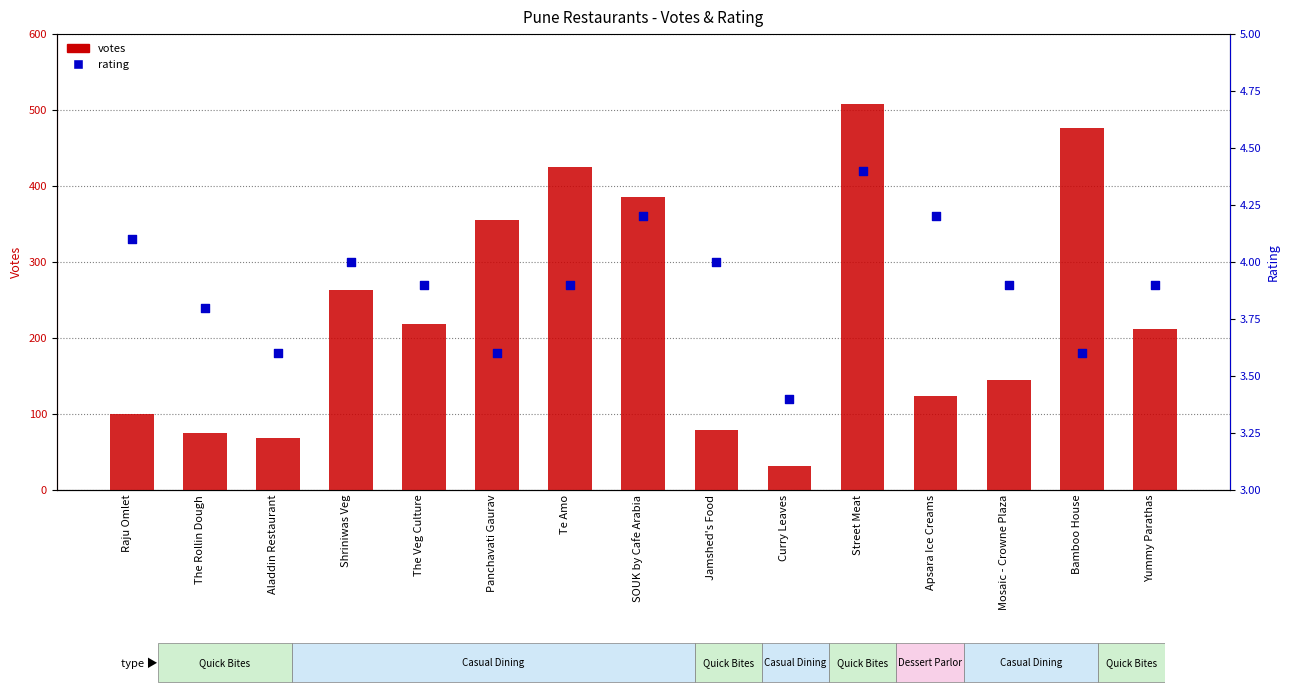

What is the total value across all series at SOUK by Cafe Arabia?

389.2